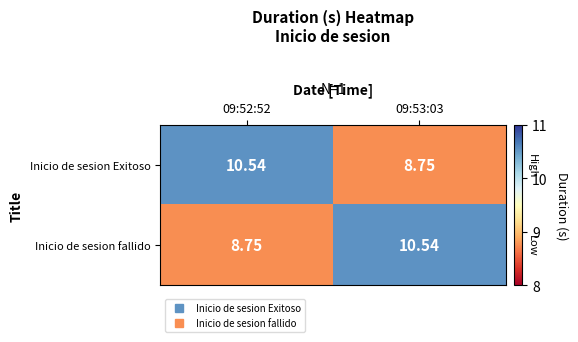

Rank the series at 09:53:03 from highest to lowest value.

Inicio de sesion fallido, Inicio de sesion Exitoso